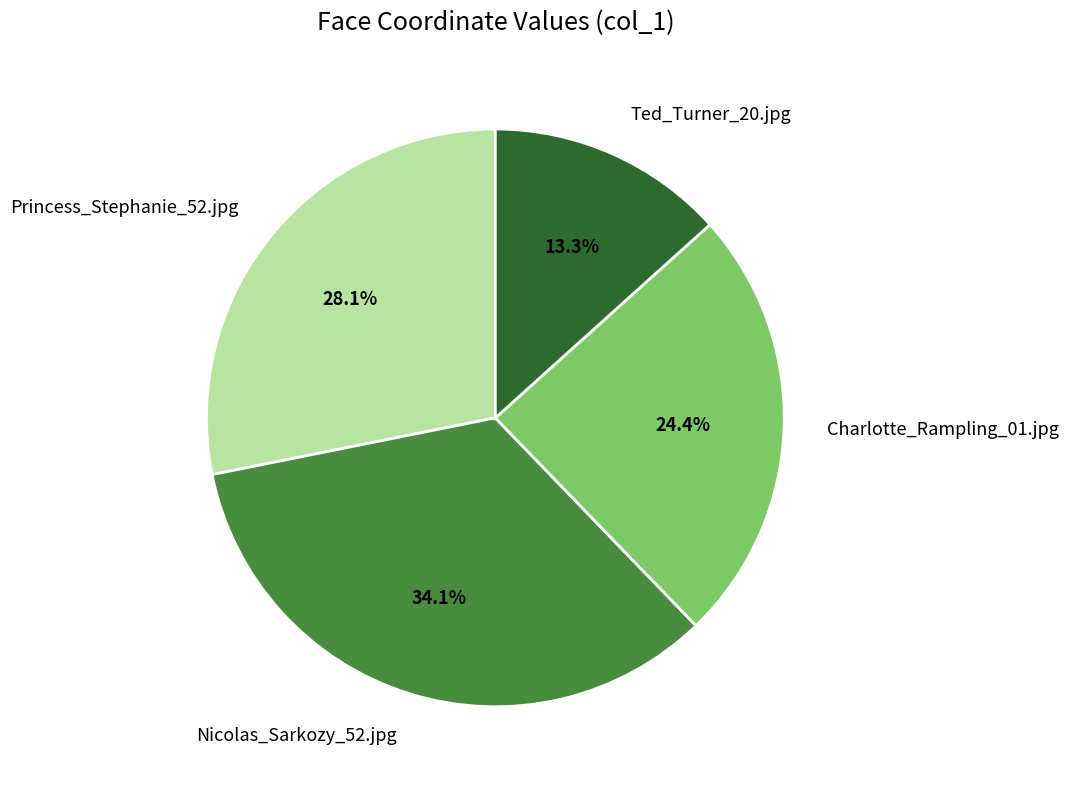

The Charlotte_Rampling_01.jpg slice represents 39% of the pie. True or false?

False